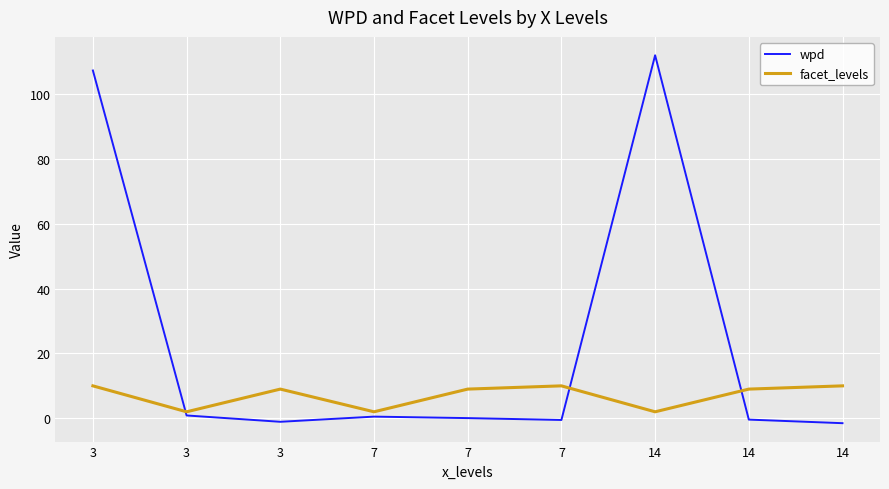

True or false: facet_levels and wpd cross at least once.

True